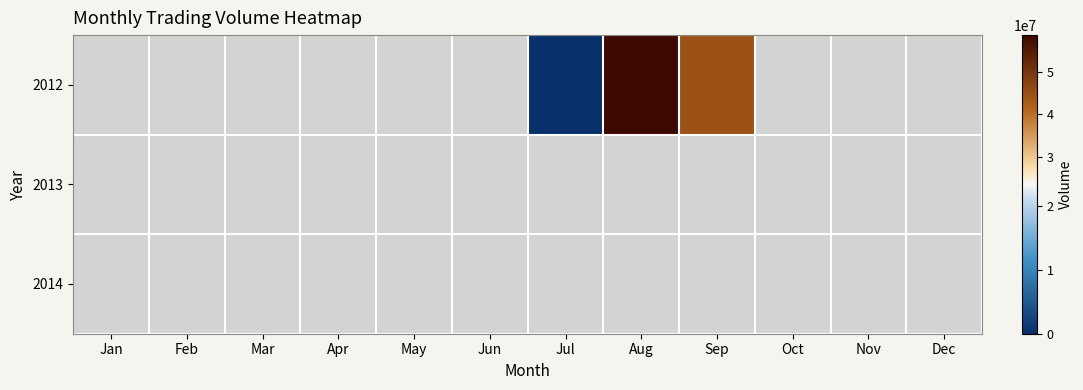

Is the value of 2013 at Sep greater than the value of 2012 at Jun?

No